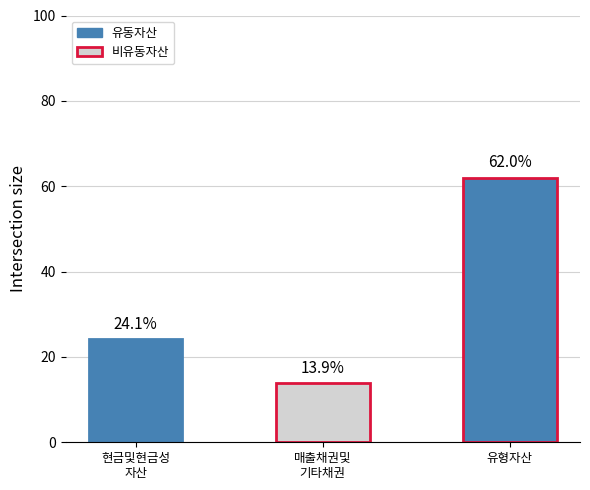

How many data points are above 24?

2